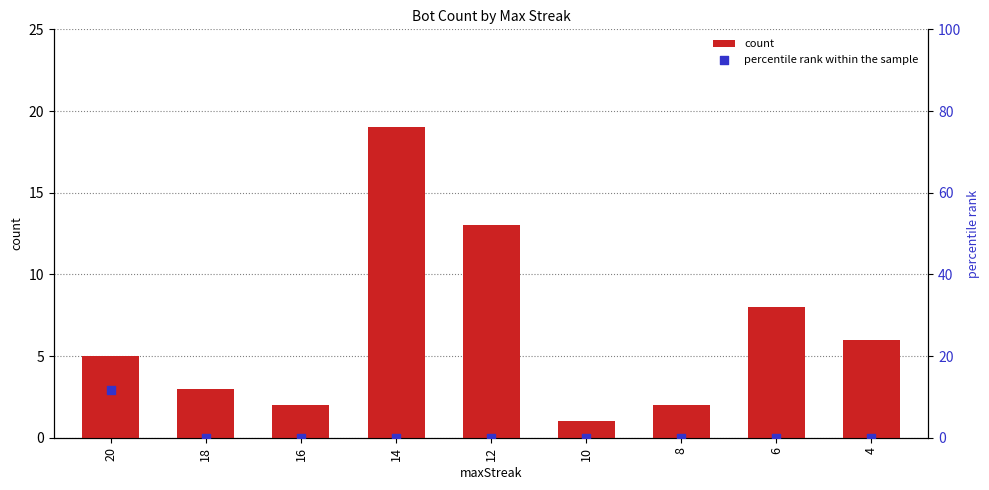

At how many categories does at least one series exceed 9?

3